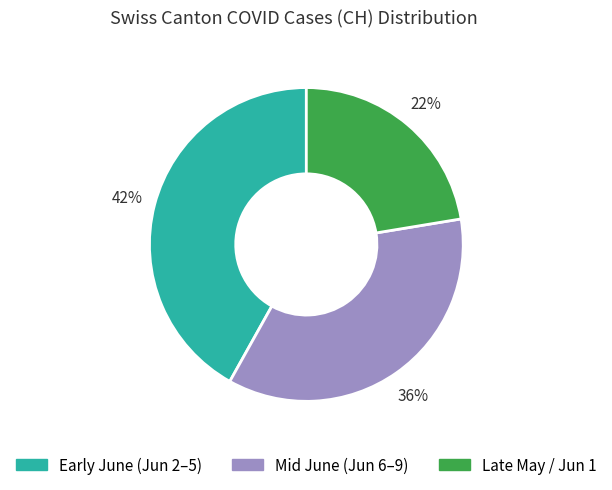

To the nearest percent, what is the average slice percentage?

33%